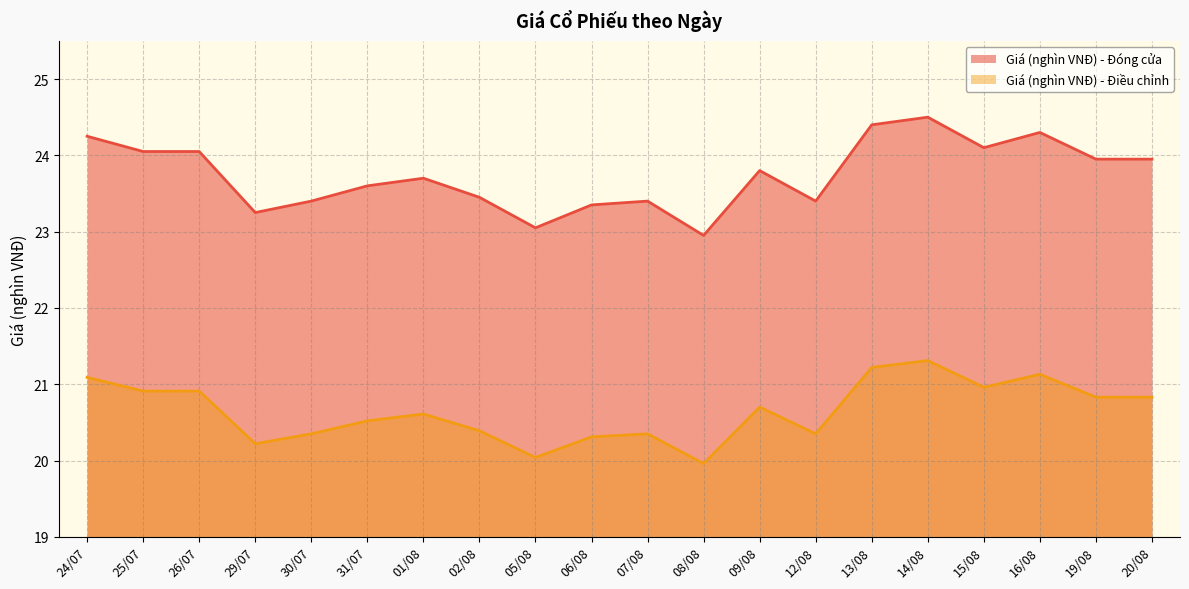

True or false: Giá (nghìn VNĐ) - Điều chỉnh and Giá (nghìn VNĐ) - Đóng cửa intersect in this chart.

False